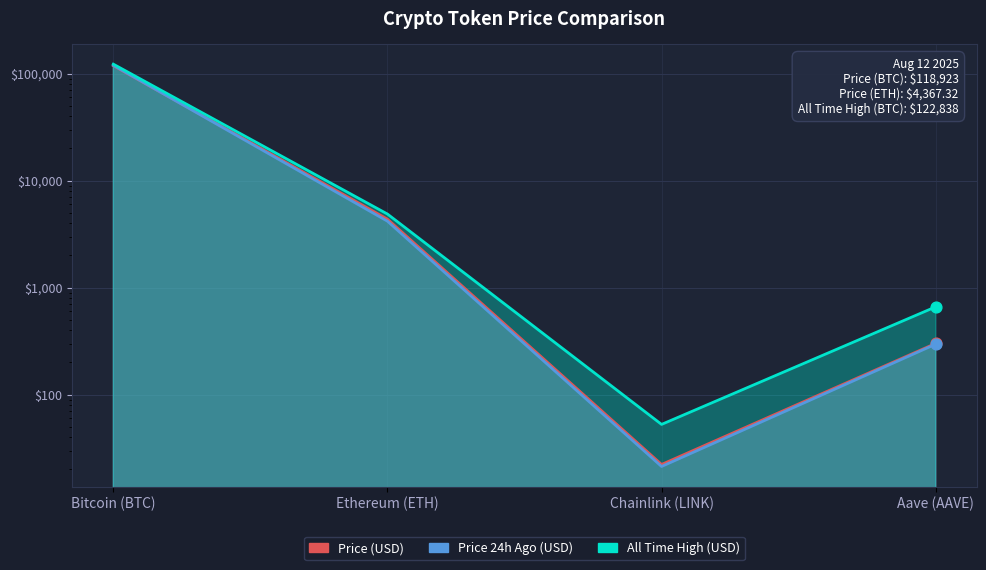

What are all the series names shown in the legend?

Price (USD), Price 24h Ago (USD), All Time High (USD)